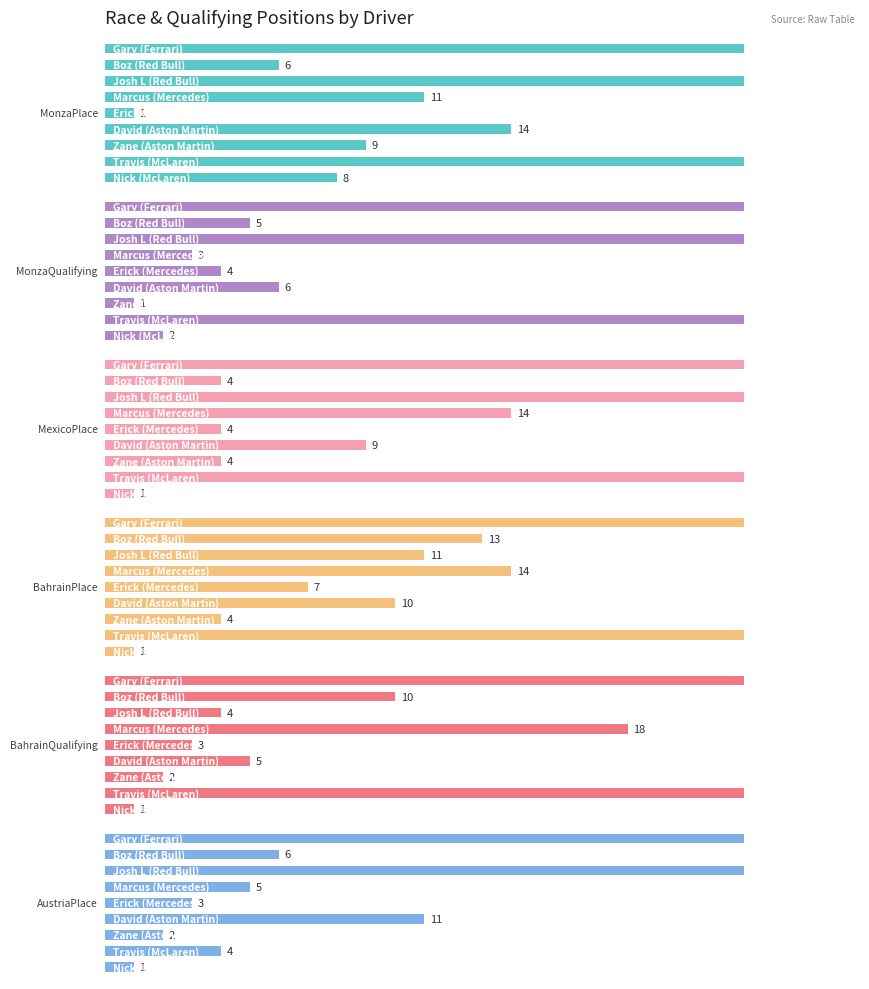

What is the value of the MexicoPlace bar at the 9th from the left?

22